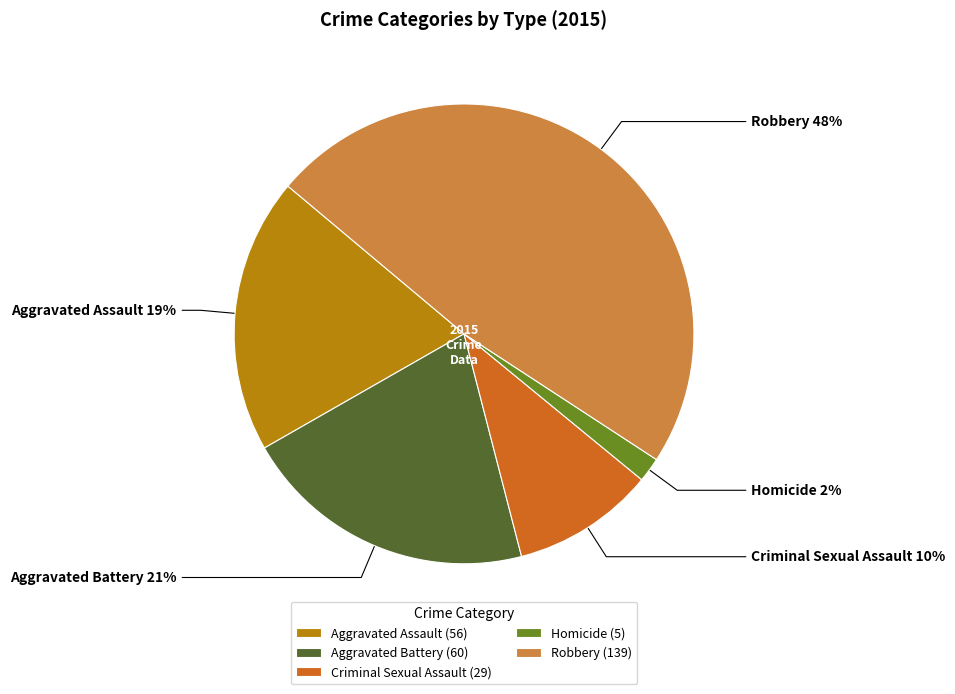

How many segments does this pie chart have?

5